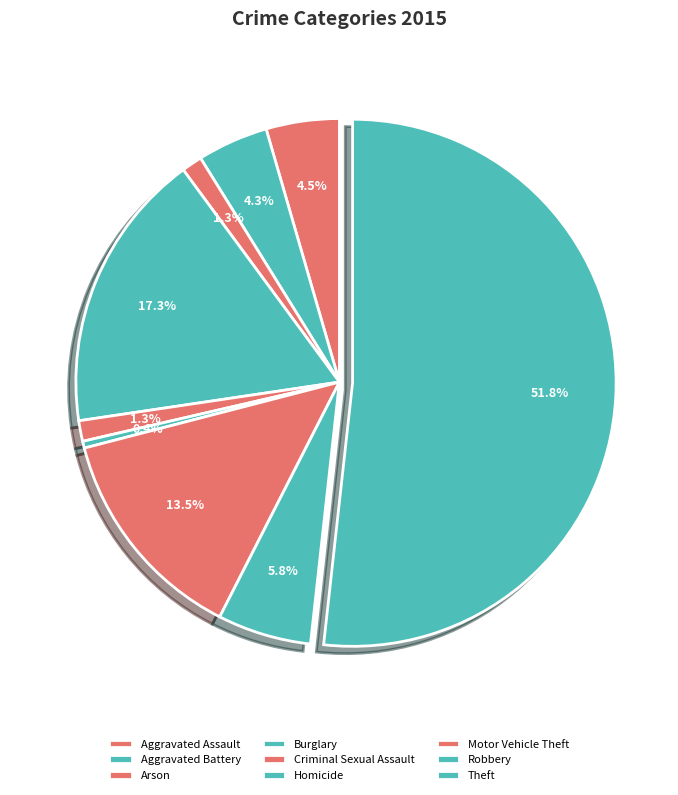

How many slices are in this pie chart?

9